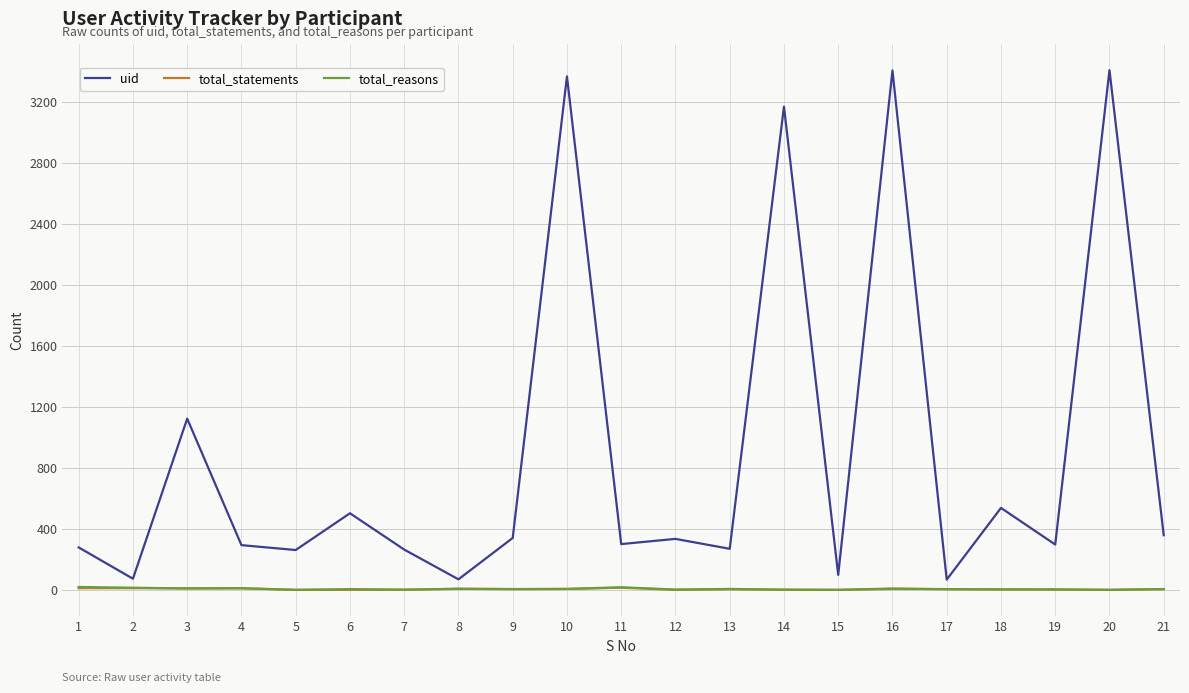

Which series has the widest spread of values?

uid